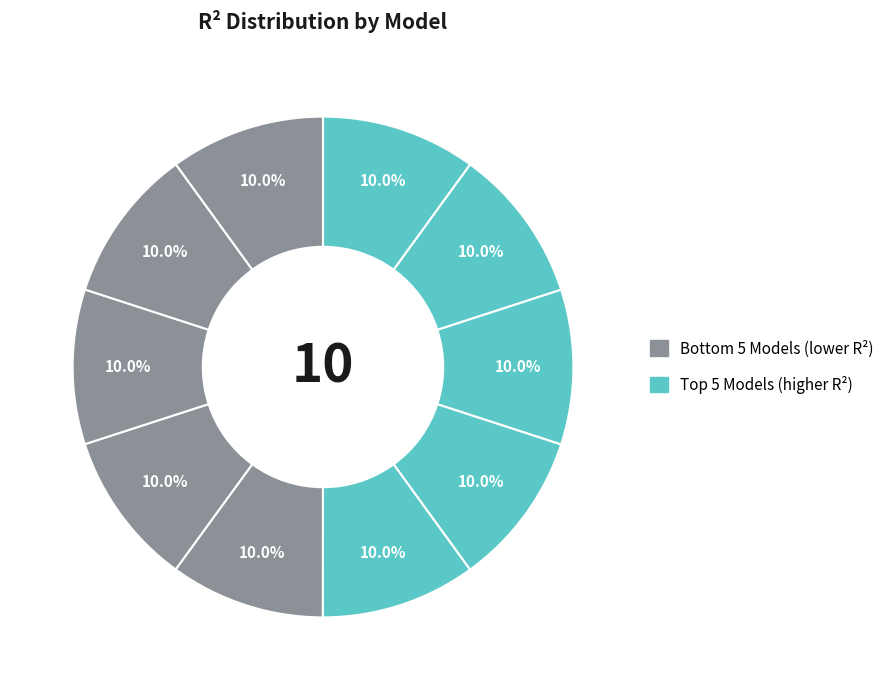

How many slices are in this pie chart?

10